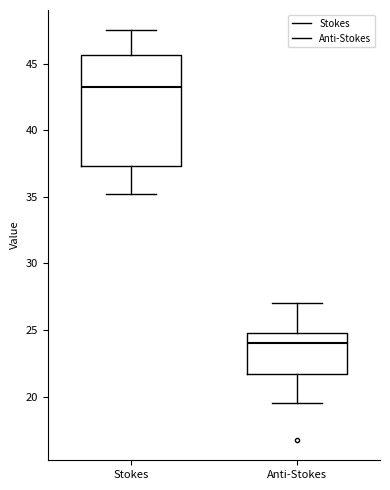

Comparing the boxes themselves (not the whiskers), which one is the tallest?

Stokes